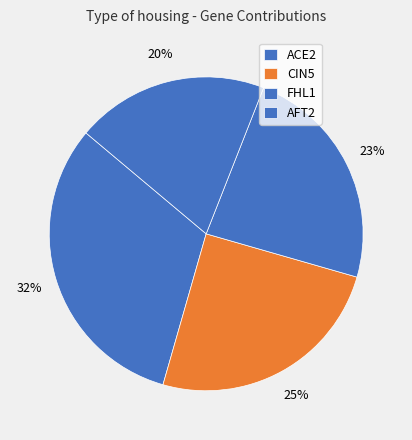

Between AFT2 and FHL1, which is larger?

FHL1